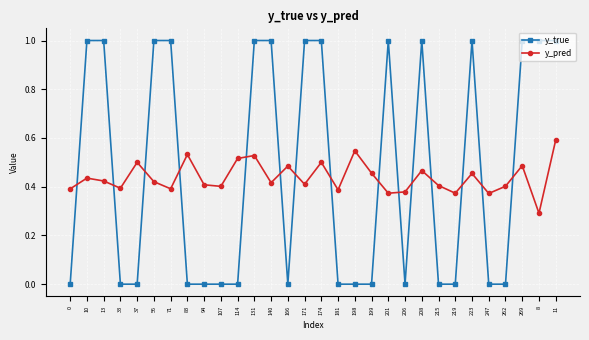

The y_true series shows 0.5 at 94. True or false?

False